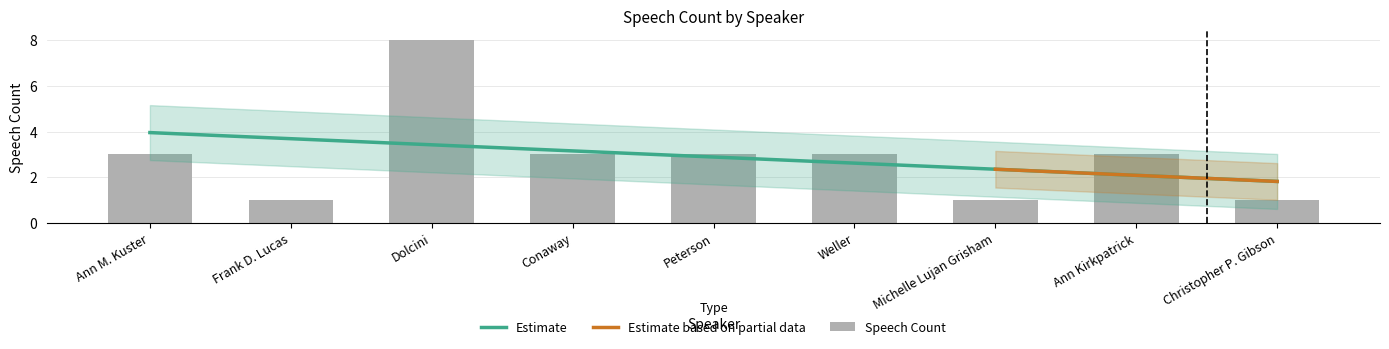

What is the label of the 9th bar from the right?

Ann M. Kuster